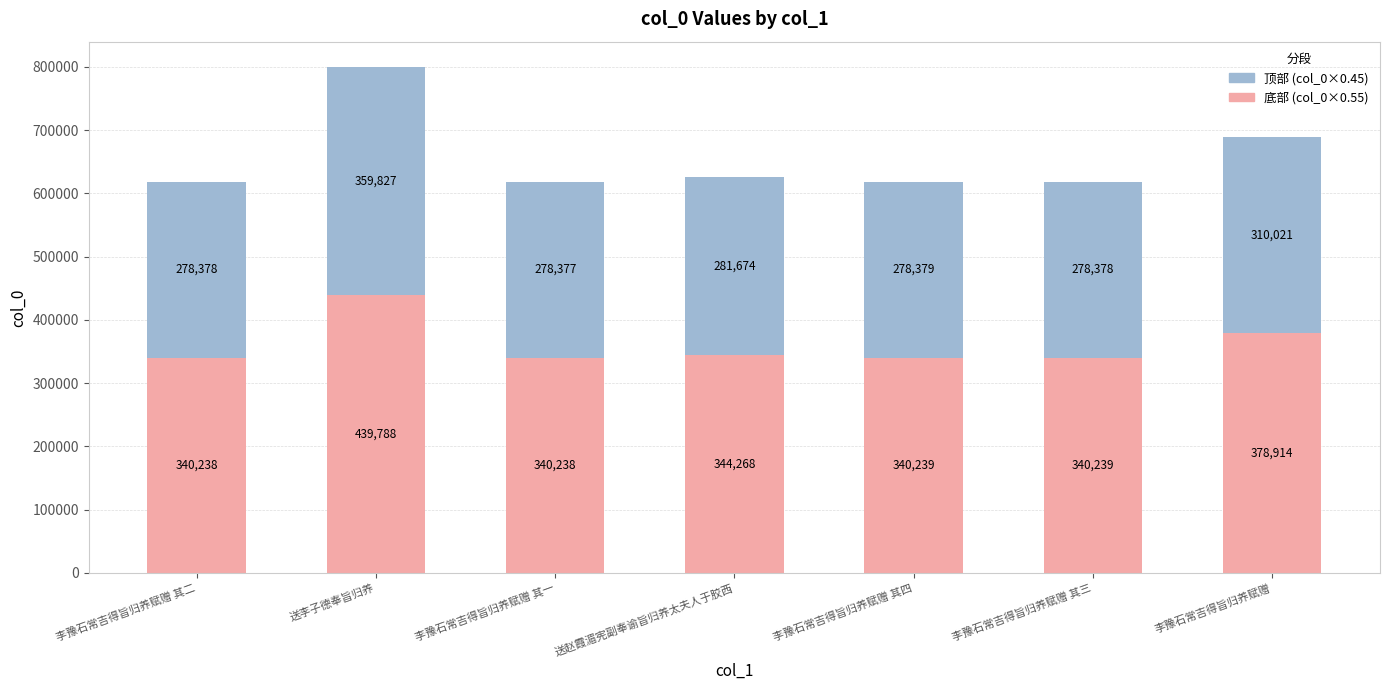

Is it true that 底部 (col_0×0.55) equals 340238 at 李豫石常吉得旨归养赋赠 其一?

True